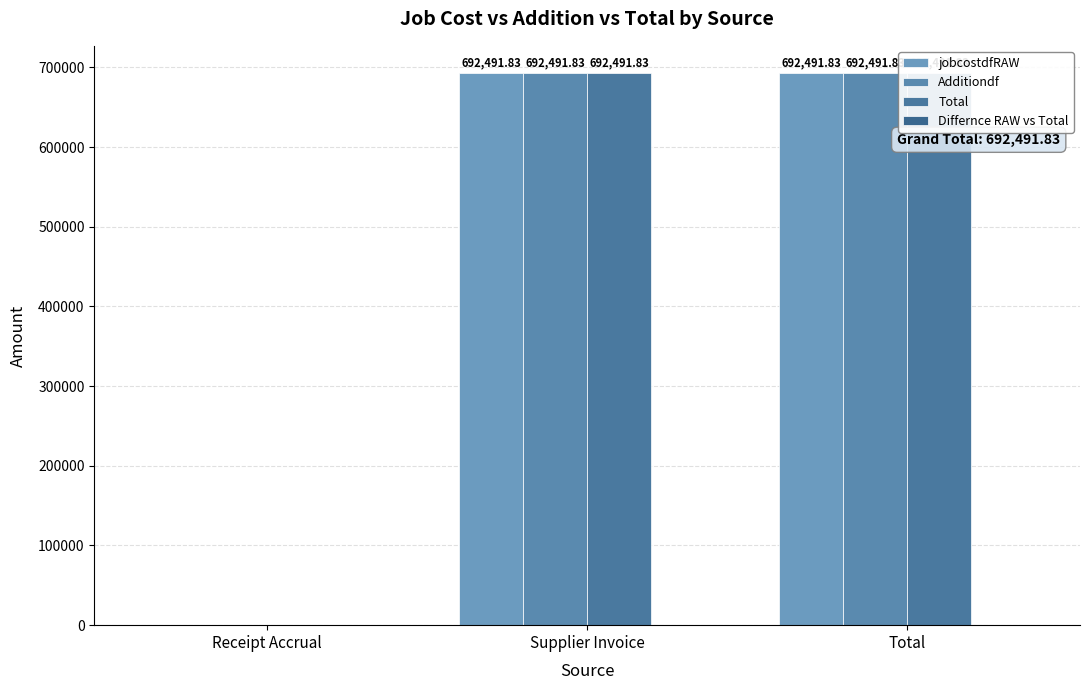

Which has a higher value, Supplier Invoice or Total?

Supplier Invoice